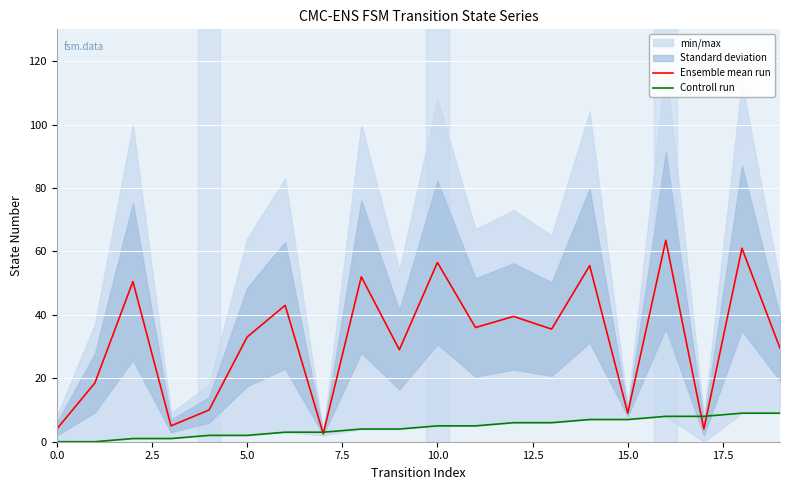

True or false: Controll run and Ensemble mean run cross at least once.

True